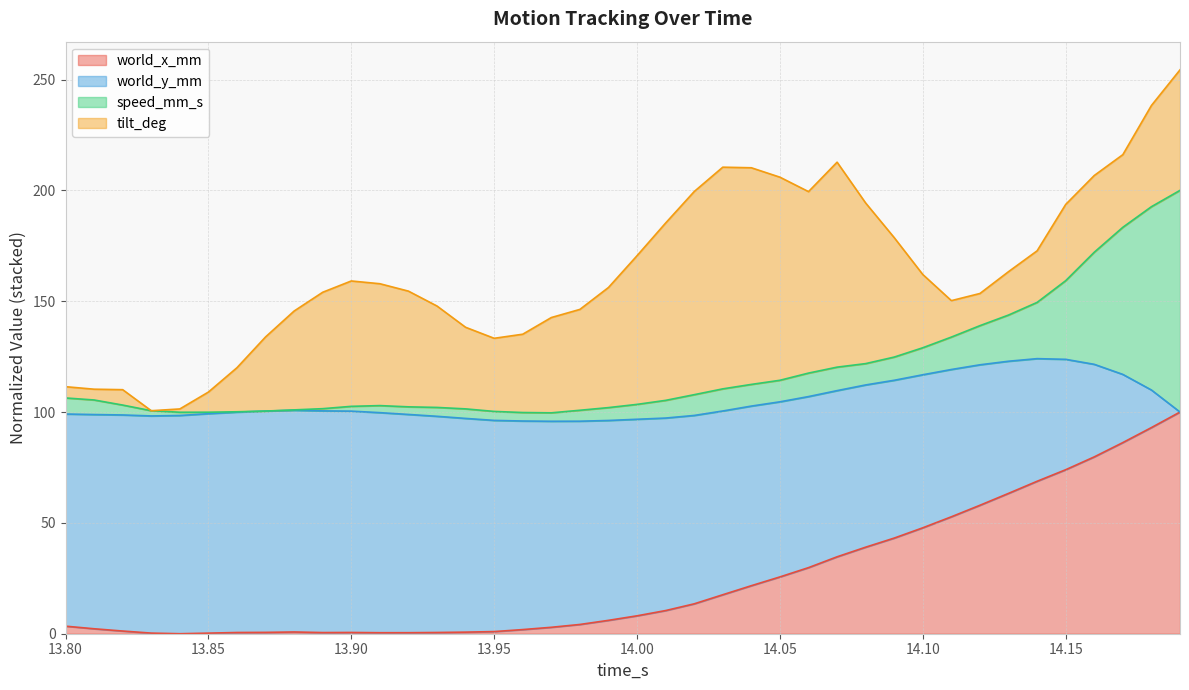

True or false: world_x_mm and world_y_mm intersect in this chart.

False